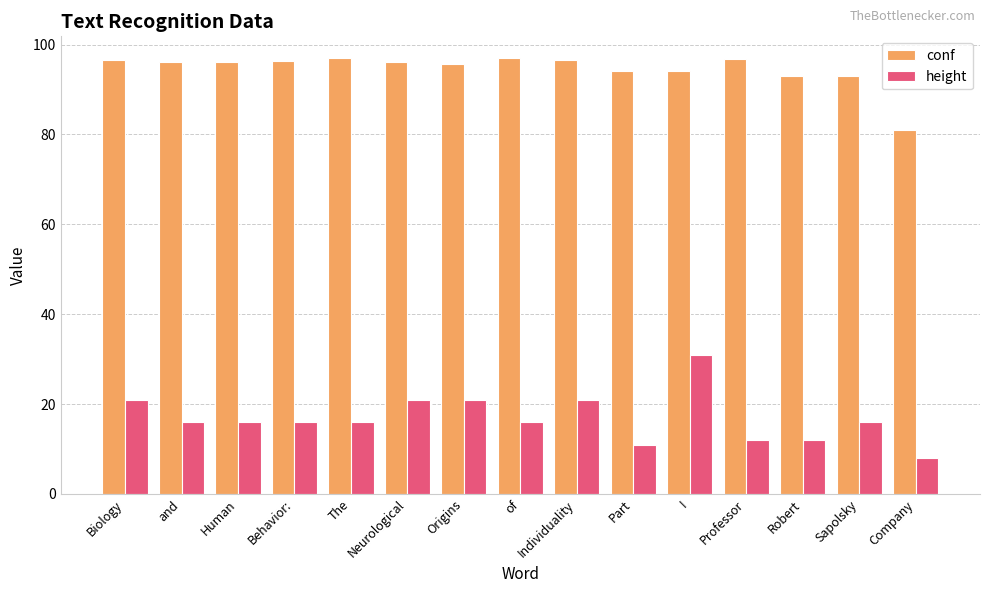

The value of conf at of is 169.1. True or false?

False